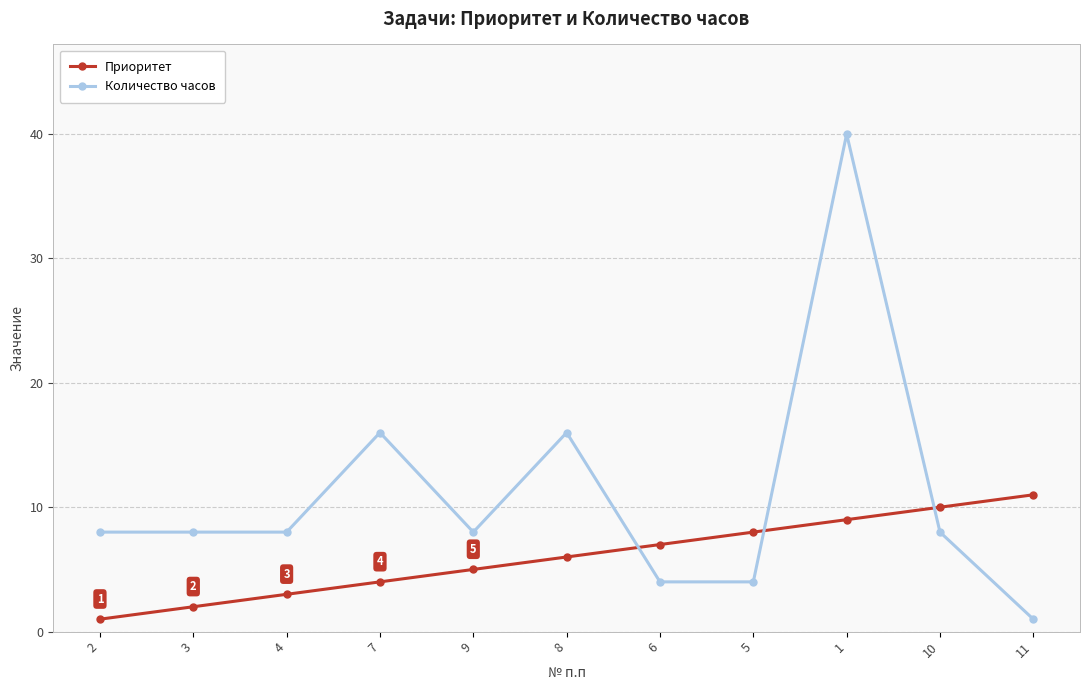

What is the label of the 3rd point from the right?

1